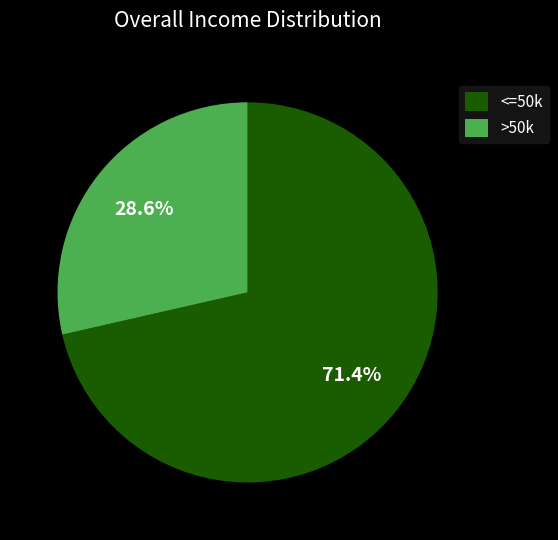

What percentage do <=50k and >50k together represent?

100.0%